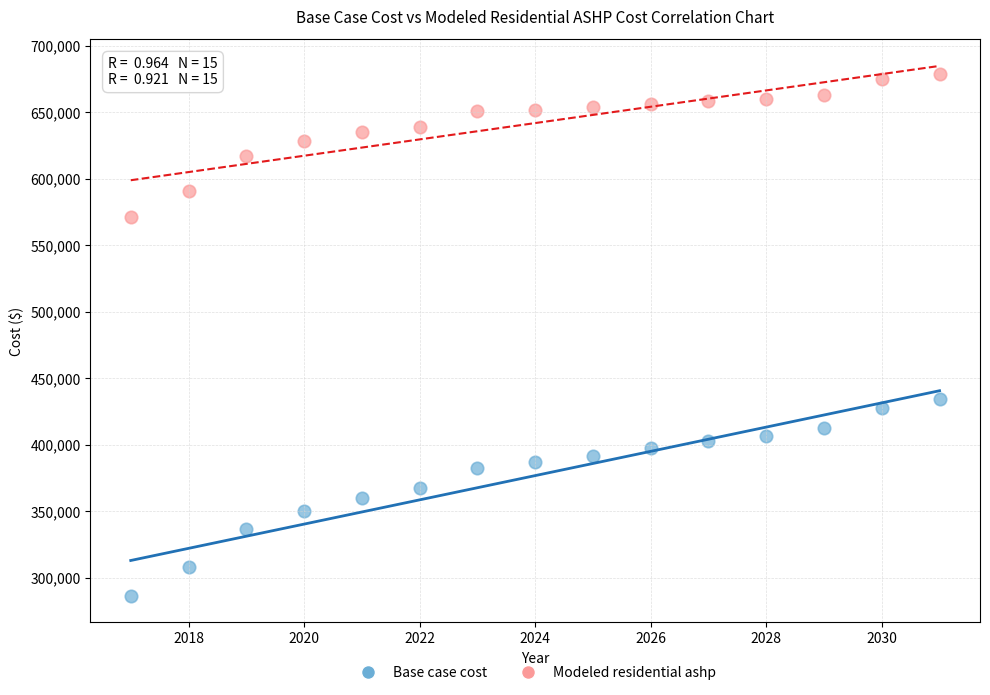

Which series reaches the minimum Y coordinate?

Base case cost